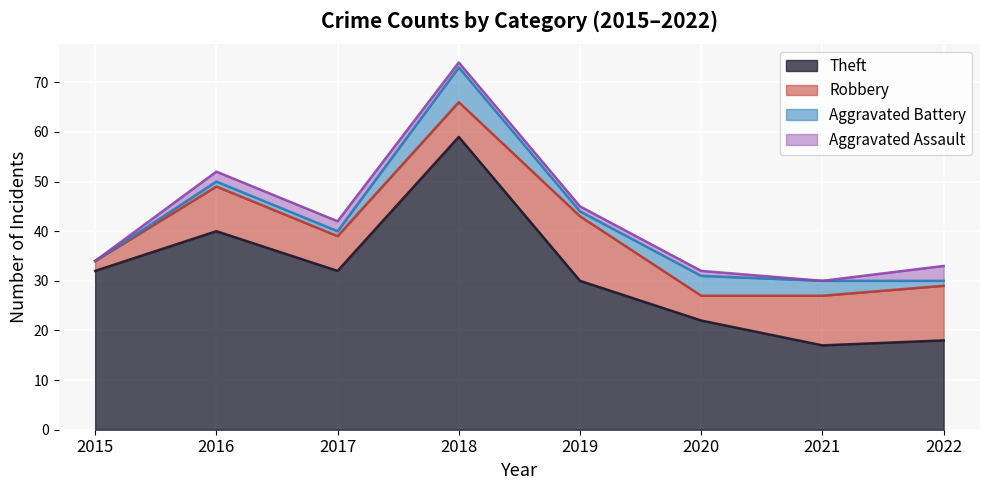

Rank the categories by Robbery value from lowest to highest.

2015, 2020, 2017, 2018, 2016, 2021, 2022, 2019